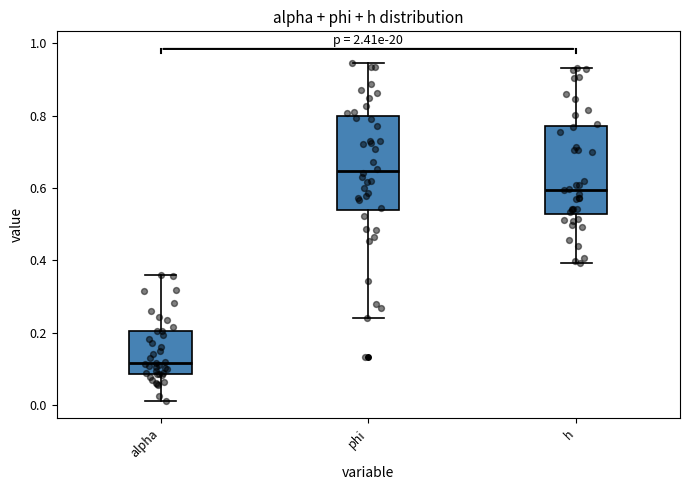

Reading left to right, read every box against the y-axis: the position of its median line, the range the box covers, and the ends of its whiskers. The values are not printed on the chart, so give them approximately, as read against the axis.

alpha: median 0.12, box 0.08 to 0.20, whiskers 0.02 to 0.36
phi: median 0.64, box 0.54 to 0.80, whiskers 0.24 to 0.94
h: median 0.60, box 0.52 to 0.78, whiskers 0.40 to 0.94